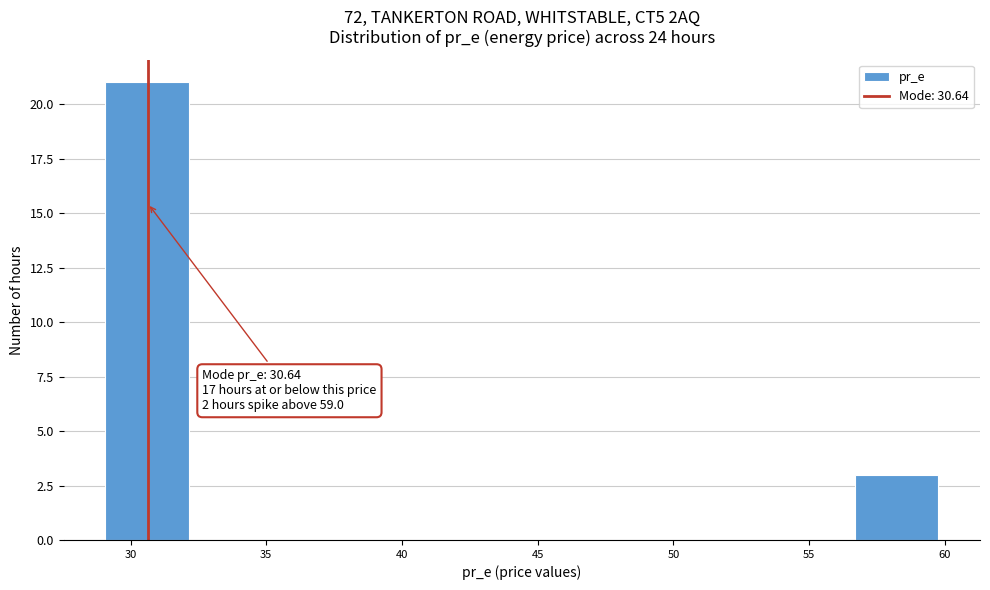

Over which range of the x-axis is the bar tallest?

29.0 to 32.0